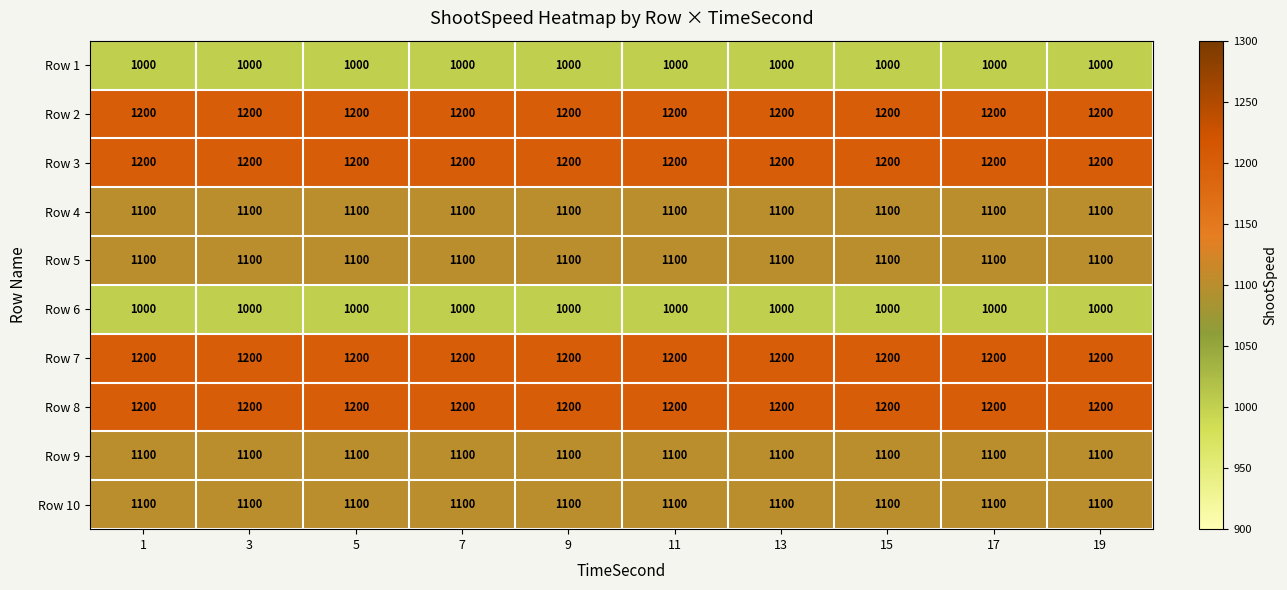

What is the smallest value displayed?

1000